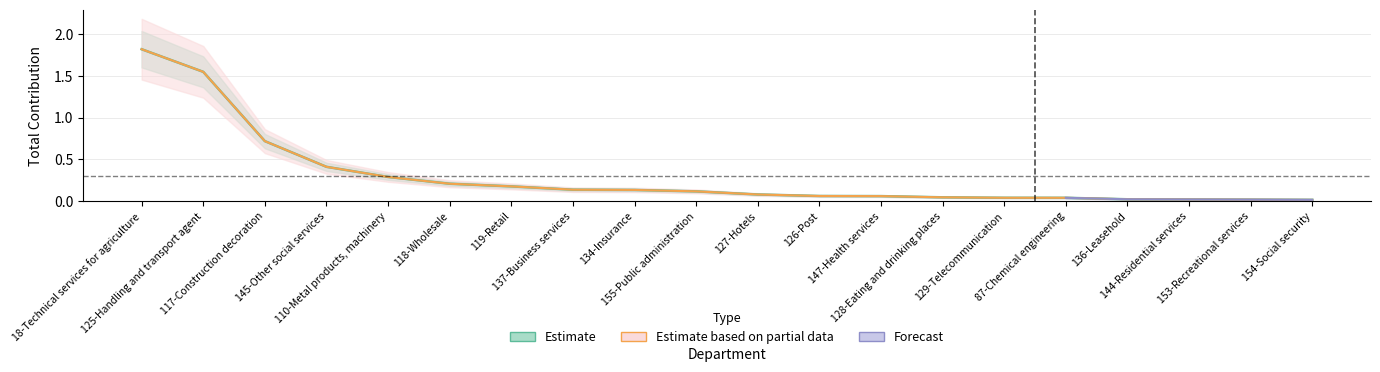

Reading right to left, what are all the values shown in this chart?

Total_Contribution: 154-Social security=0.0	153-Recreational services=0.0	144-Residential services=0.0	136-Leasehold=0.0	87-Chemical engineering=0.0	129-Telecommunication=0.0	128-Eating and drinking places=0.0	147-Health services=0.1	126-Post=0.1	127-Hotels=0.1	155-Public administration=0.1	134-Insurance=0.1	137-Business services=0.1	119-Retail=0.2	118-Wholesale=0.2	110-Metal products, machinery=0.3	145-Other social services=0.4	117-Construction decoration=0.7	125-Handling and transport agent=1.6	18-Technical services for agriculture=1.8
Share_in_Total: 154-Social security=0.0	153-Recreational services=0.0	144-Residential services=0.0	136-Leasehold=0.0	87-Chemical engineering=0.0	129-Telecommunication=0.0	128-Eating and drinking places=0.0	147-Health services=0.1	126-Post=0.1	127-Hotels=0.1	155-Public administration=0.1	134-Insurance=0.1	137-Business services=0.1	119-Retail=0.2	118-Wholesale=0.2	110-Metal products, machinery=0.3	145-Other social services=0.4	117-Construction decoration=0.7	125-Handling and transport agent=1.6	18-Technical services for agriculture=1.8